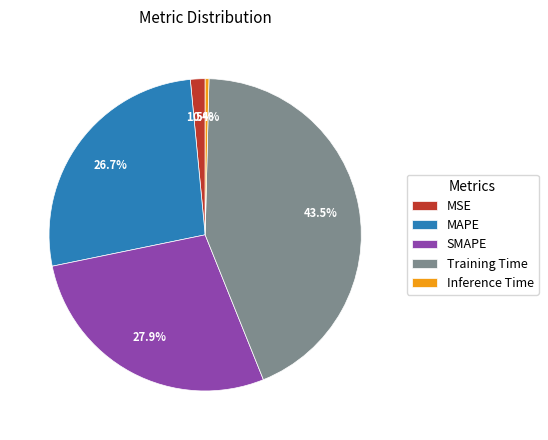

Which has a higher value, MSE or Training Time?

Training Time